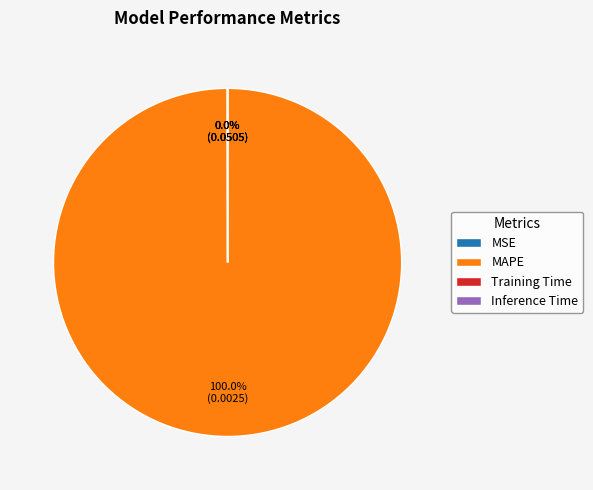

Is there a majority slice in this chart?

Yes